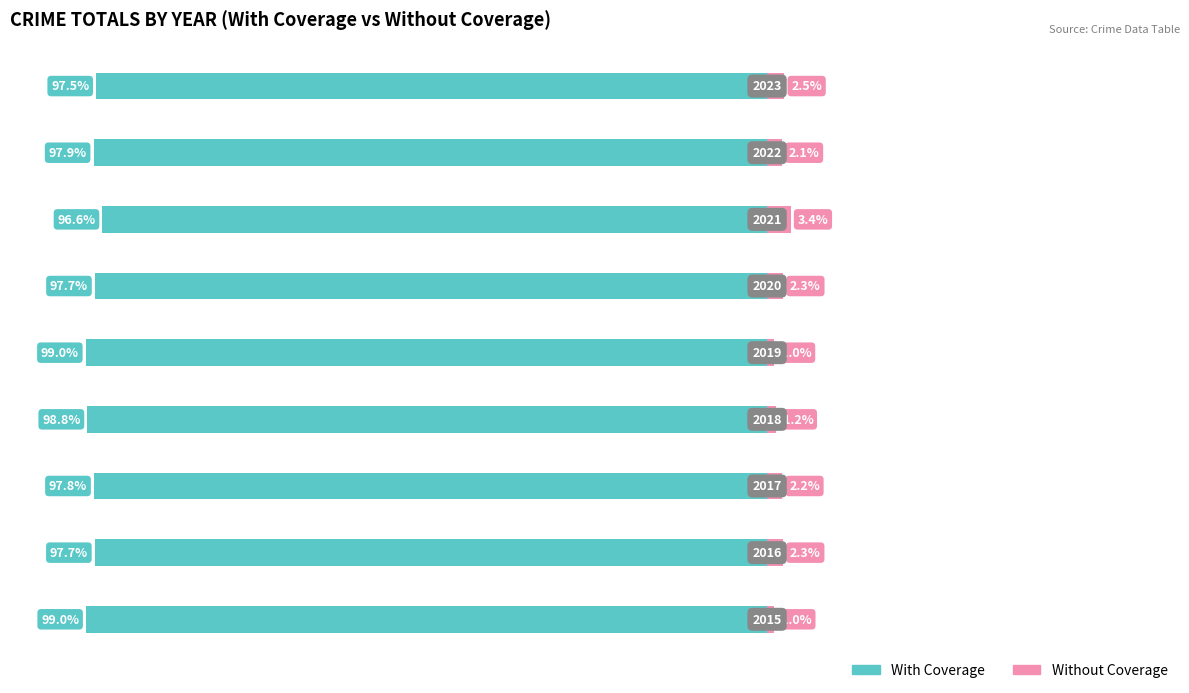

Is it true that With Coverage equals -98.8 at 3?

True